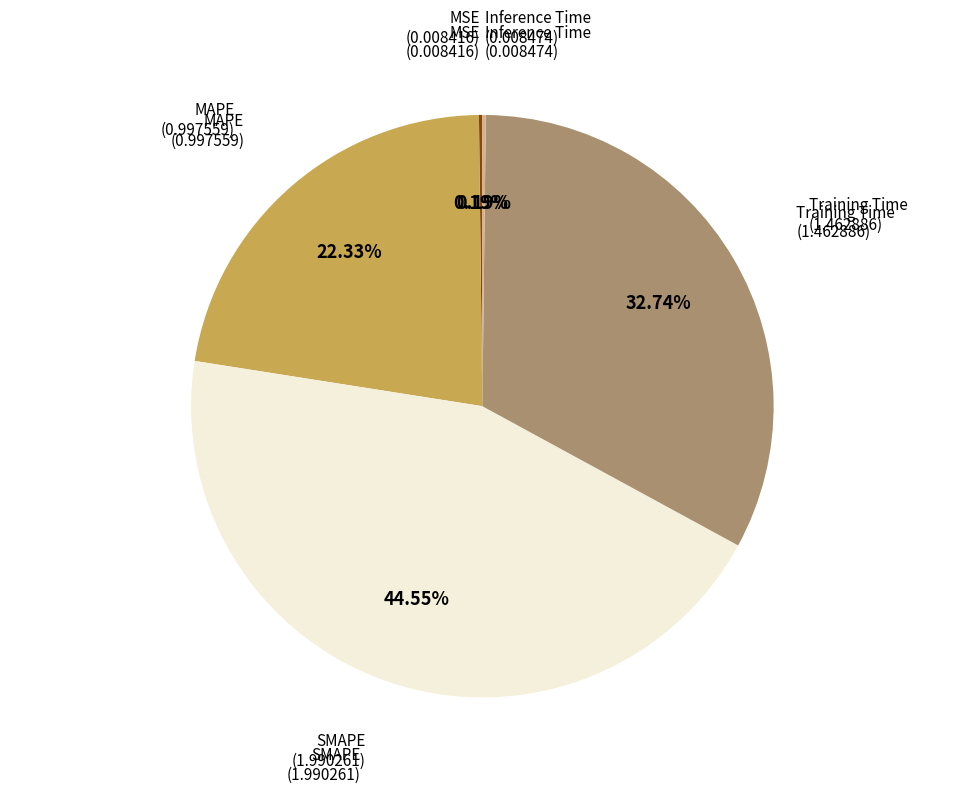

Is there any slice that represents more than half of the pie?

No